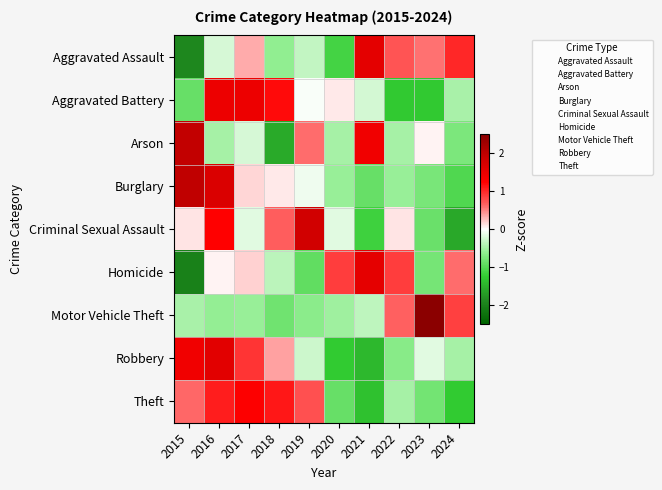

At 2019, list the series in order from largest to smallest.

Criminal Sexual Assault, Theft, Arson, Aggravated Battery, Burglary, Robbery, Aggravated Assault, Motor Vehicle Theft, Homicide